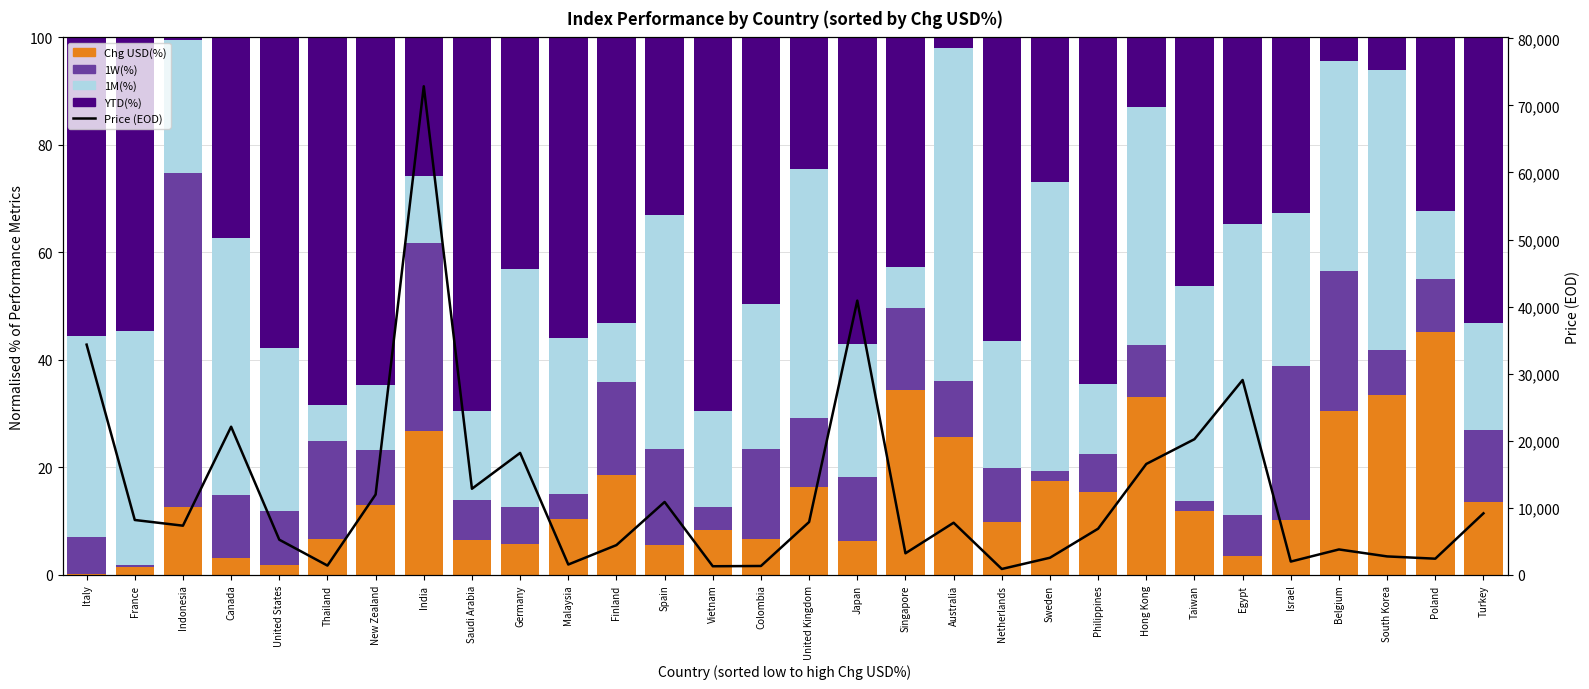

Is the value of Chg USD(%) at Canada greater than the value of Price (EOD) at Hong Kong?

No